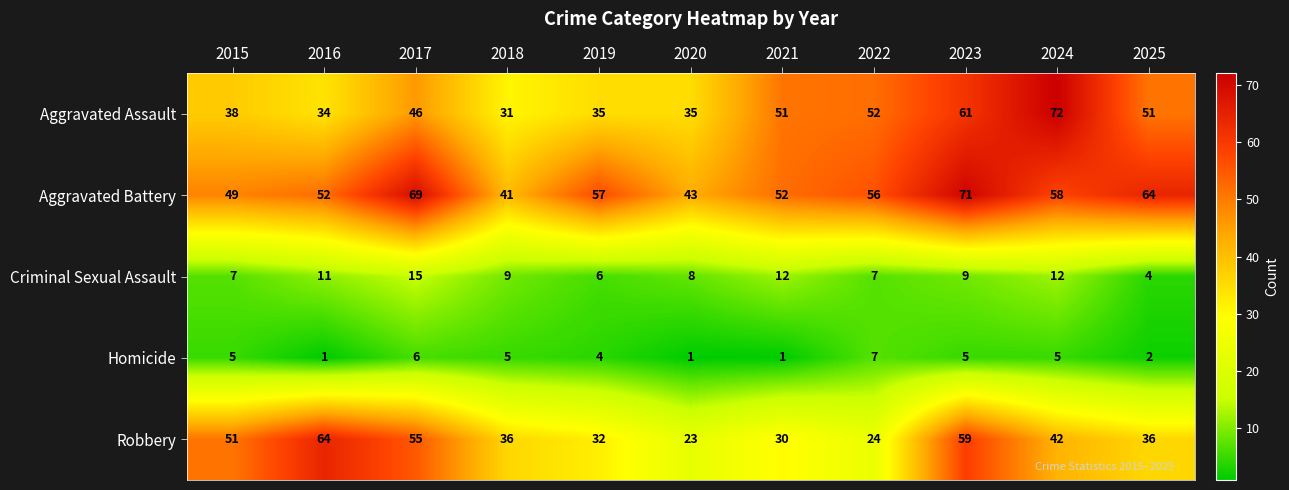

Where is Robbery nearest to the value 43?

2024